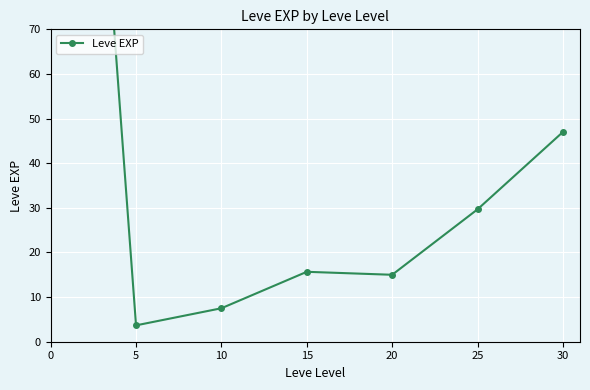

Reading right to left, list all the values displayed in this chart.

47.0	29.7	15.0	15.7	7.5	3.7	210.7